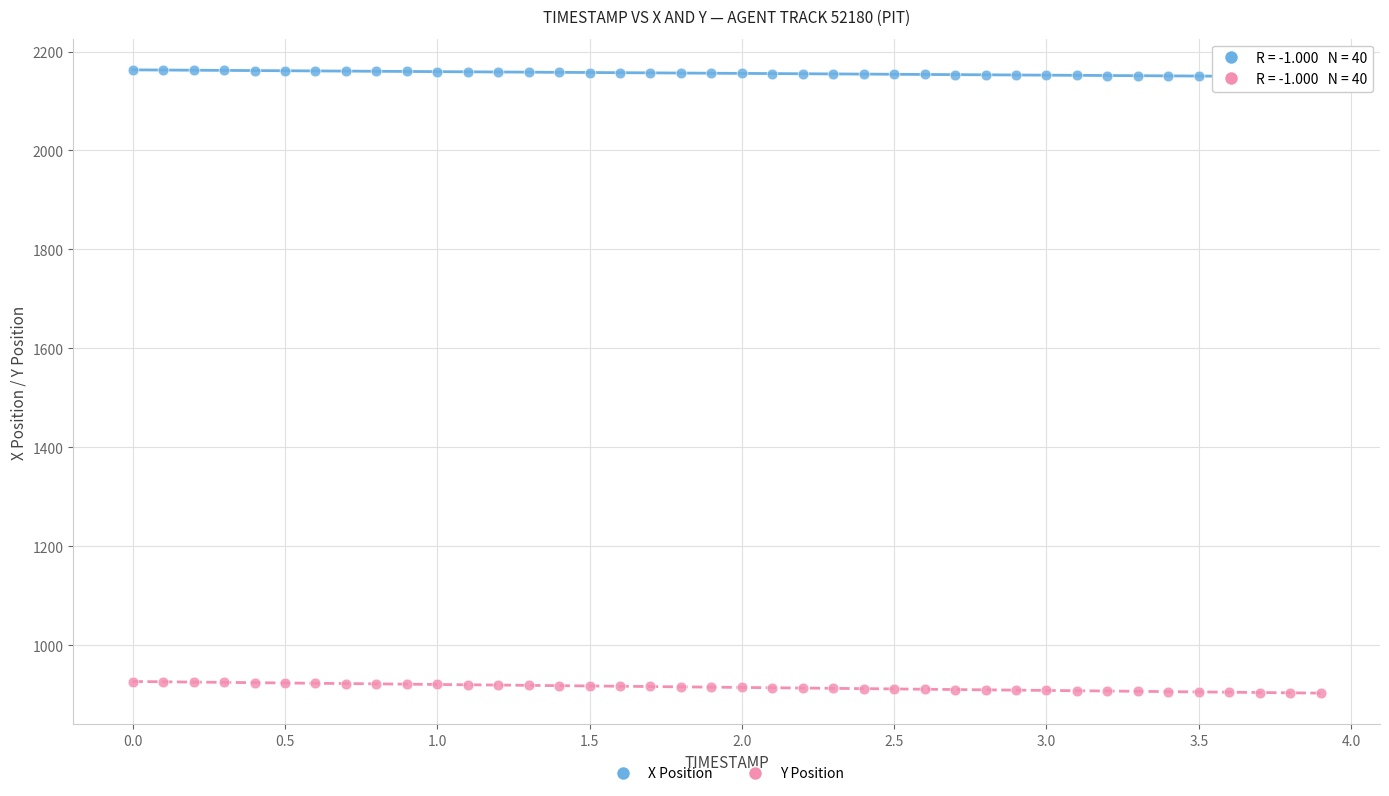

Across all data points, what is the range of Y values (max minus min)?

1260.2